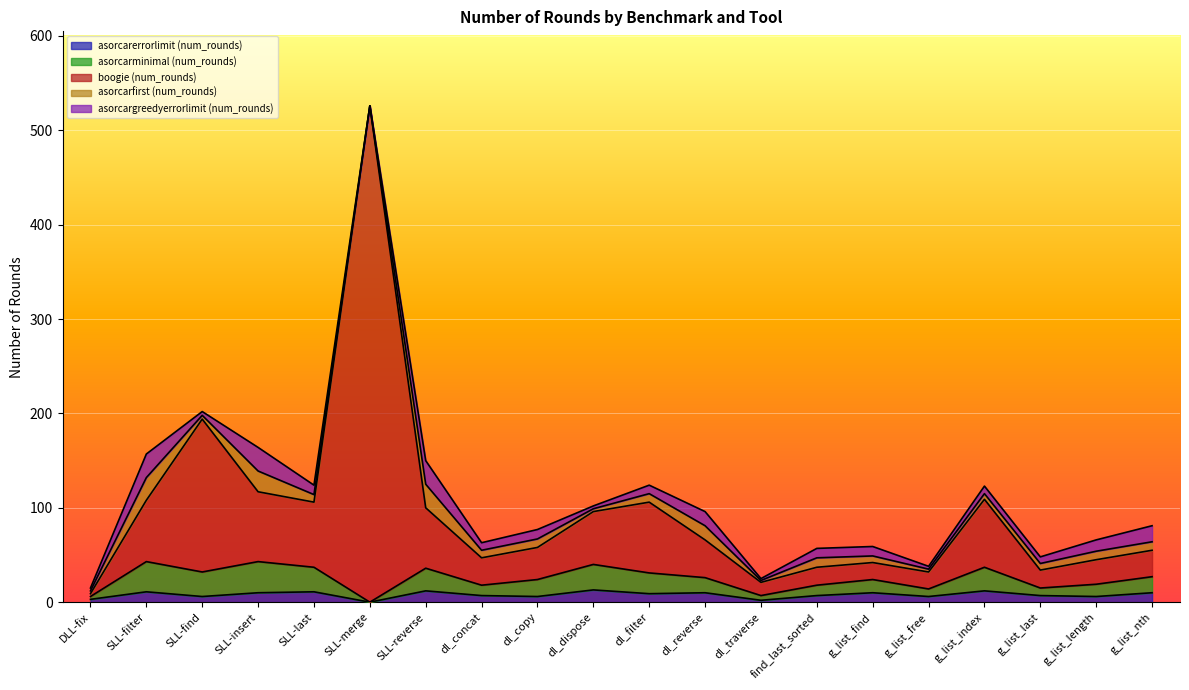

List the labels in order of boogie (num_rounds) value, largest first.

SLL-merge, SLL-find, SLL-insert, g_list_index, SLL-filter, SLL-last, dl_filter, SLL-reverse, dl_dispose, dl_reverse, dl_copy, g_list_nth, dl_concat, g_list_length, g_list_find, find_last_sorted, g_list_last, g_list_free, dl_traverse, DLL-fix